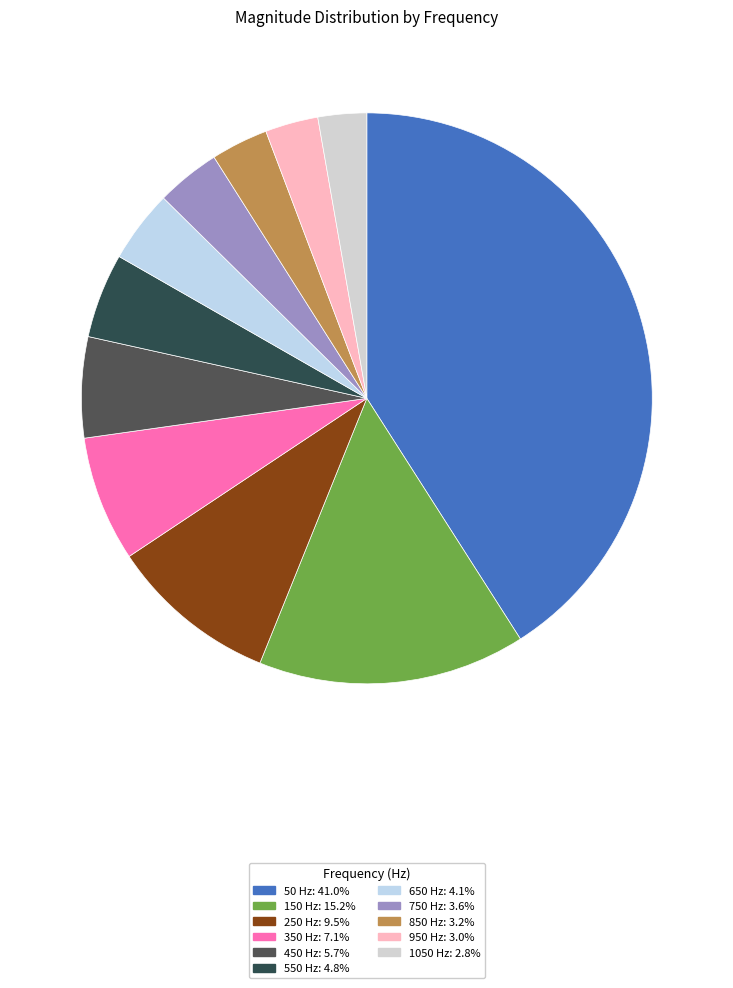

How much of the chart is everything except 750?

96.4%